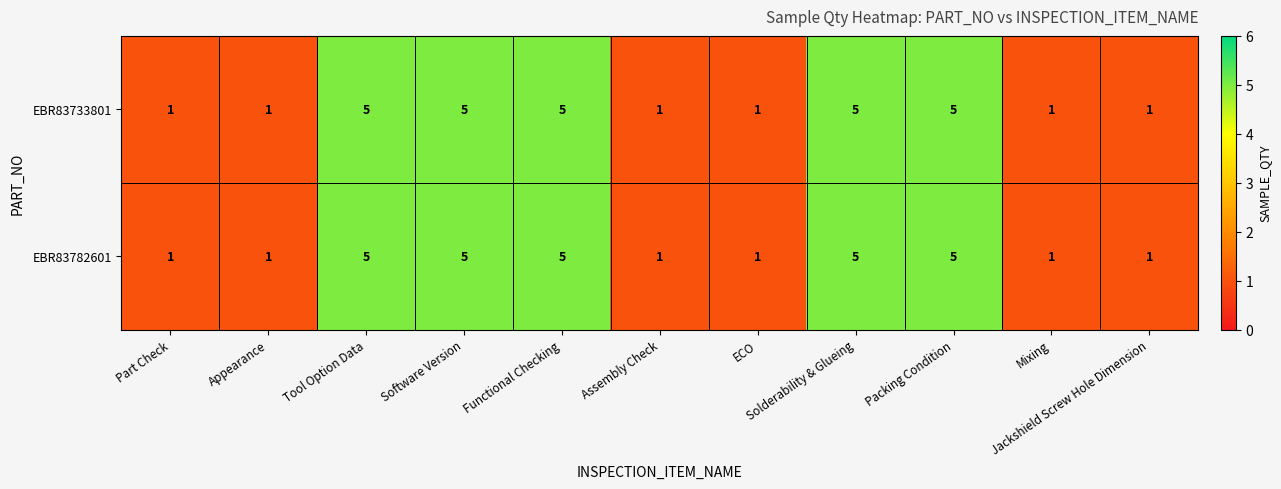

What is the highest value of the EBR83733801 series?

5